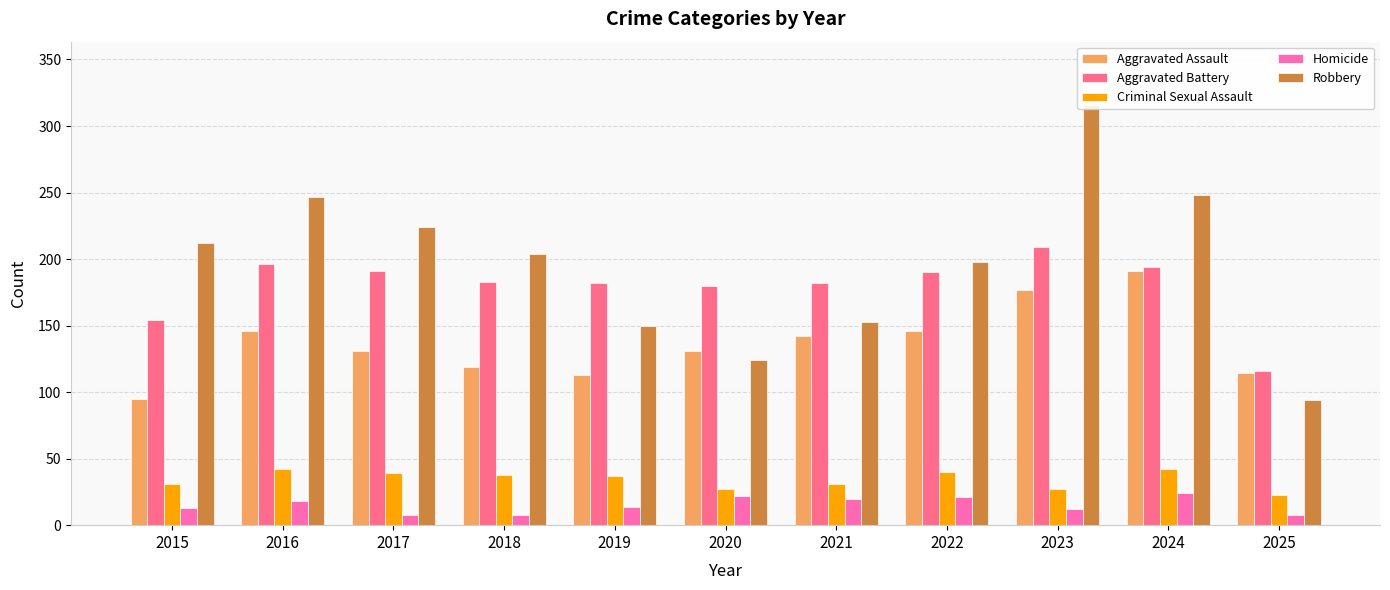

Which series has the widest spread of values?

Robbery